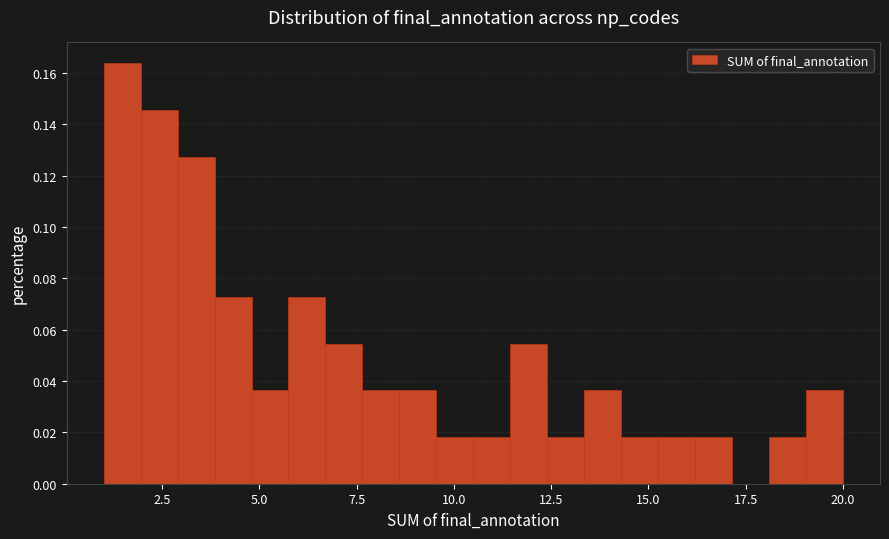

Read against the x-axis, roughly where is the centre of the tallest bar?

1.5